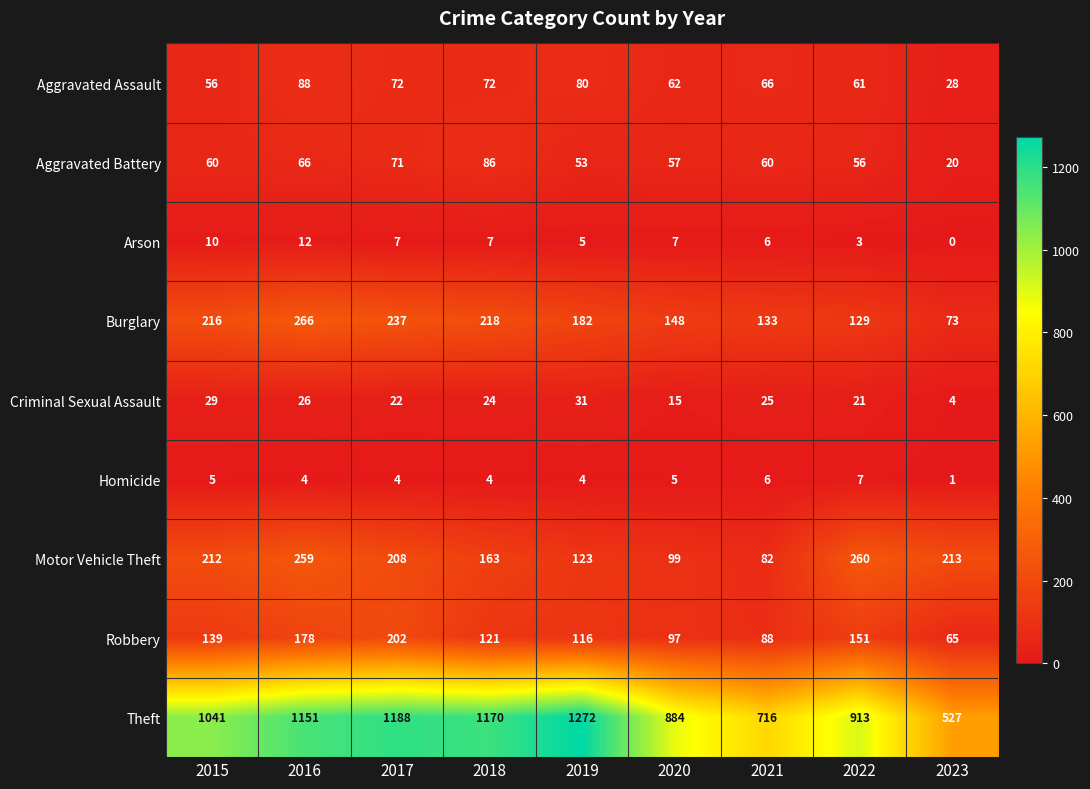

What is the difference between the maximum and minimum values in the Motor Vehicle Theft series?

178